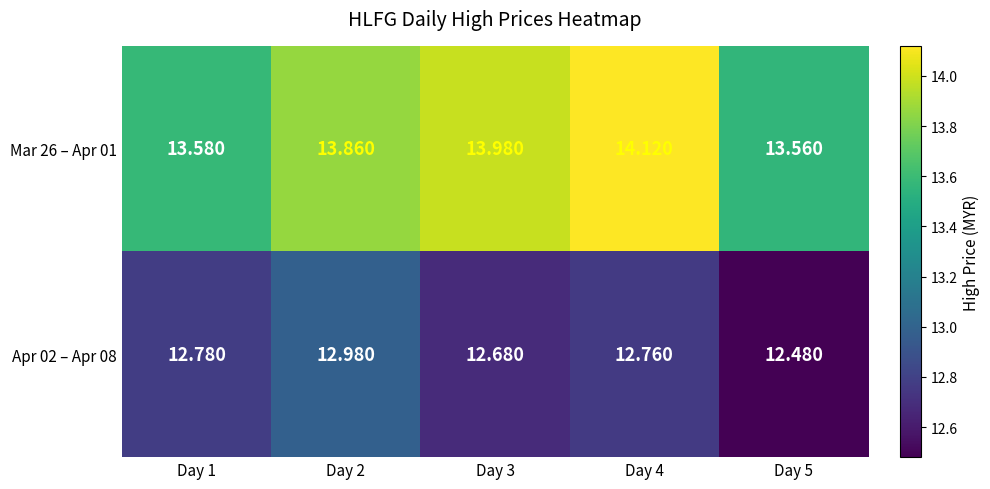

At Day 4, list the series in order from largest to smallest.

Mar 26 – Apr 01, Apr 02 – Apr 08